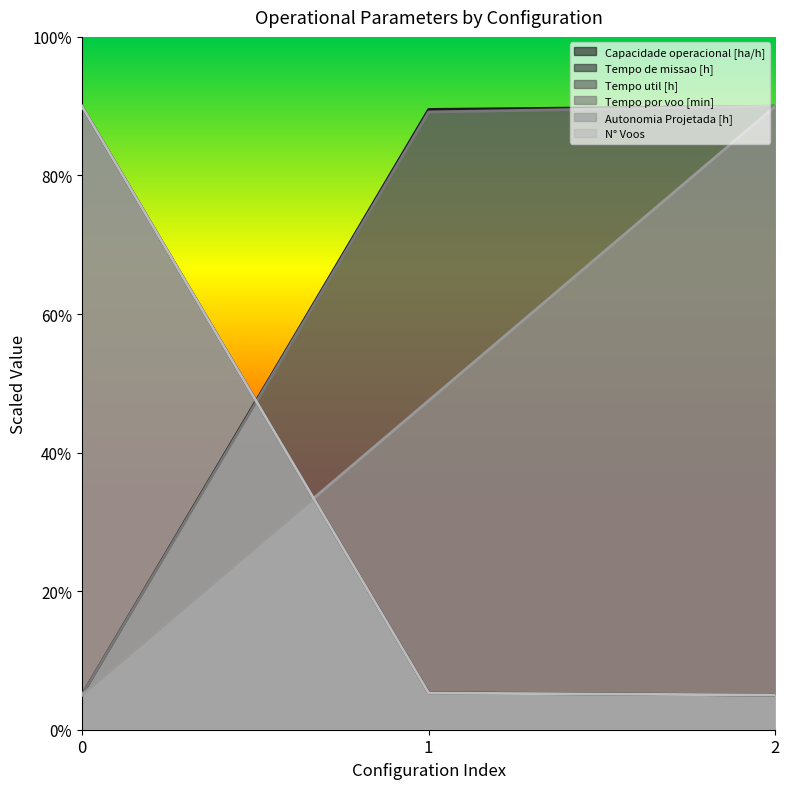

Is the value of Capacidade operacional [ha/h] at 1 greater than the value of Tempo util [h] at 0?

No